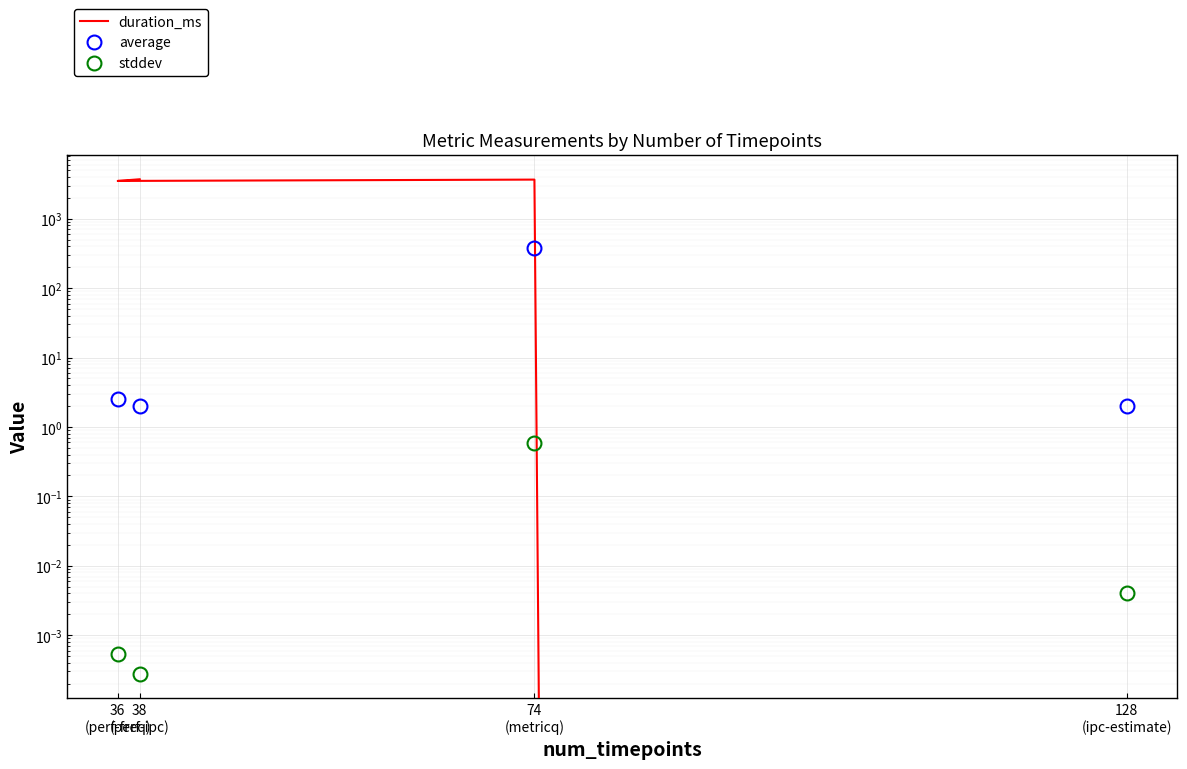

Rank the series at 74
(metricq) from highest to lowest value.

duration_ms, average, stddev